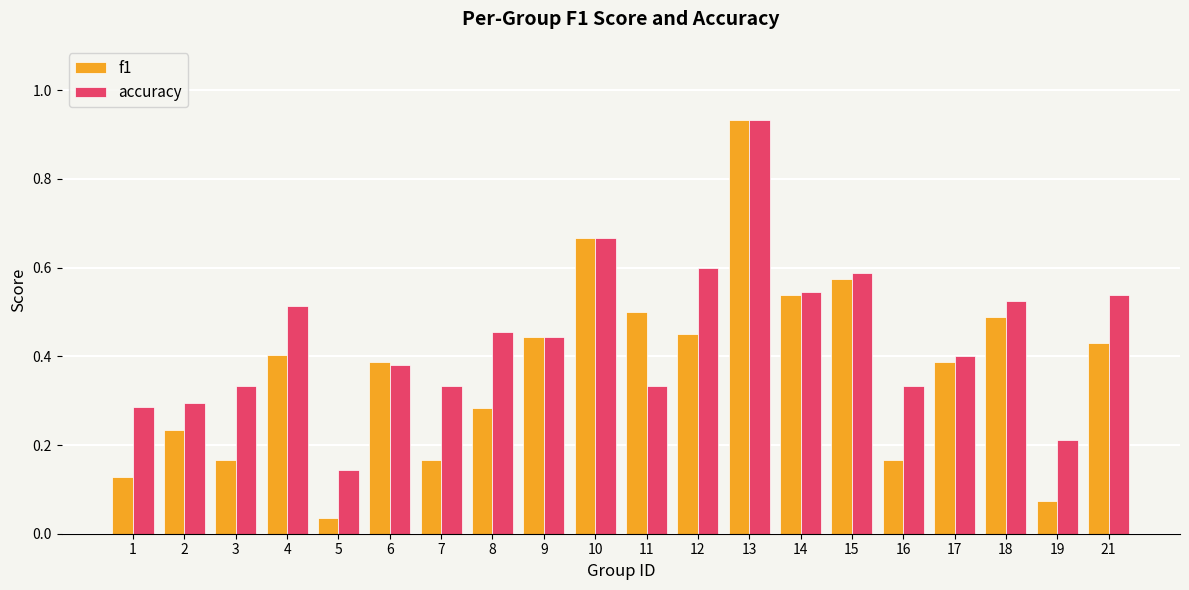

What is the sum of all accuracy values?

8.9